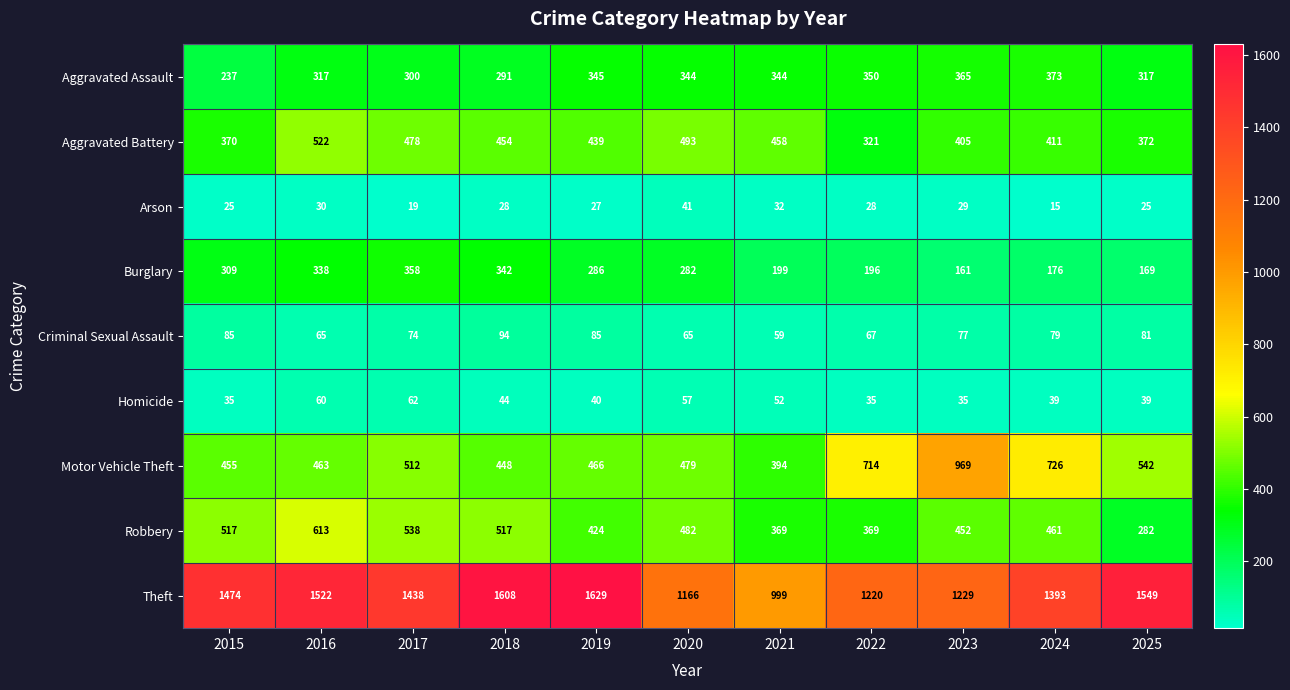

Which category has the highest value in the Aggravated Assault series?

2024